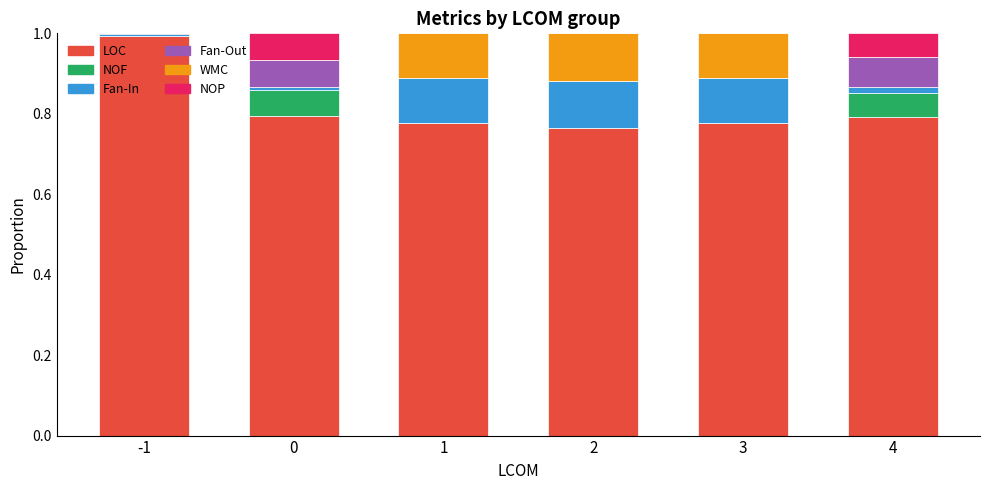

How many data points does each series have?

6